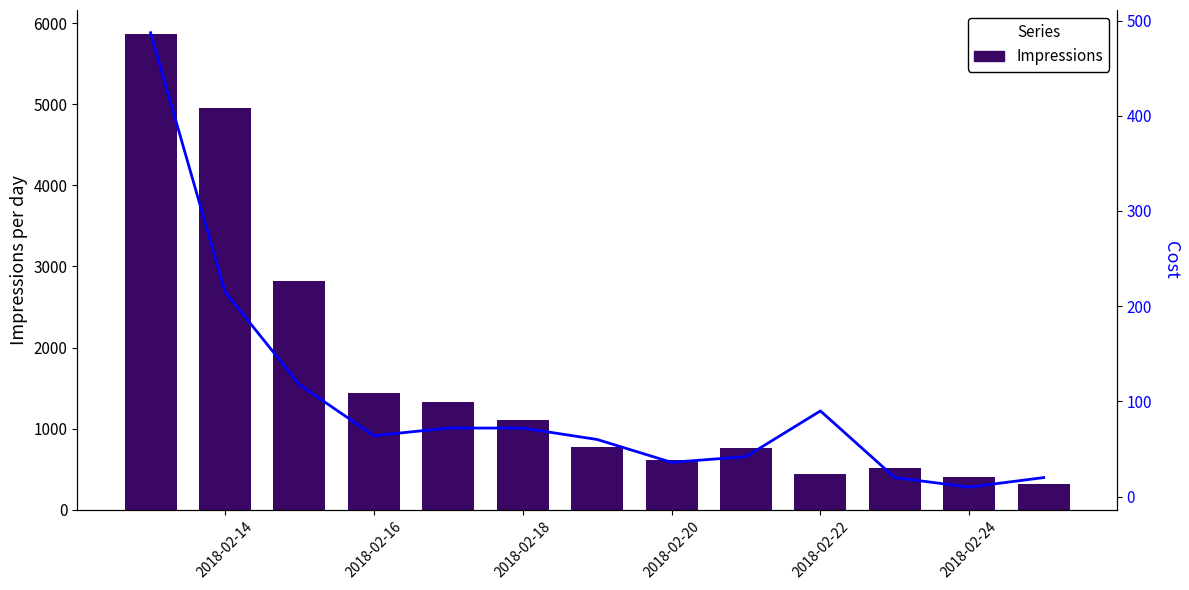

Is the value of Cost at 10 greater than the value of Impressions at 6?

No